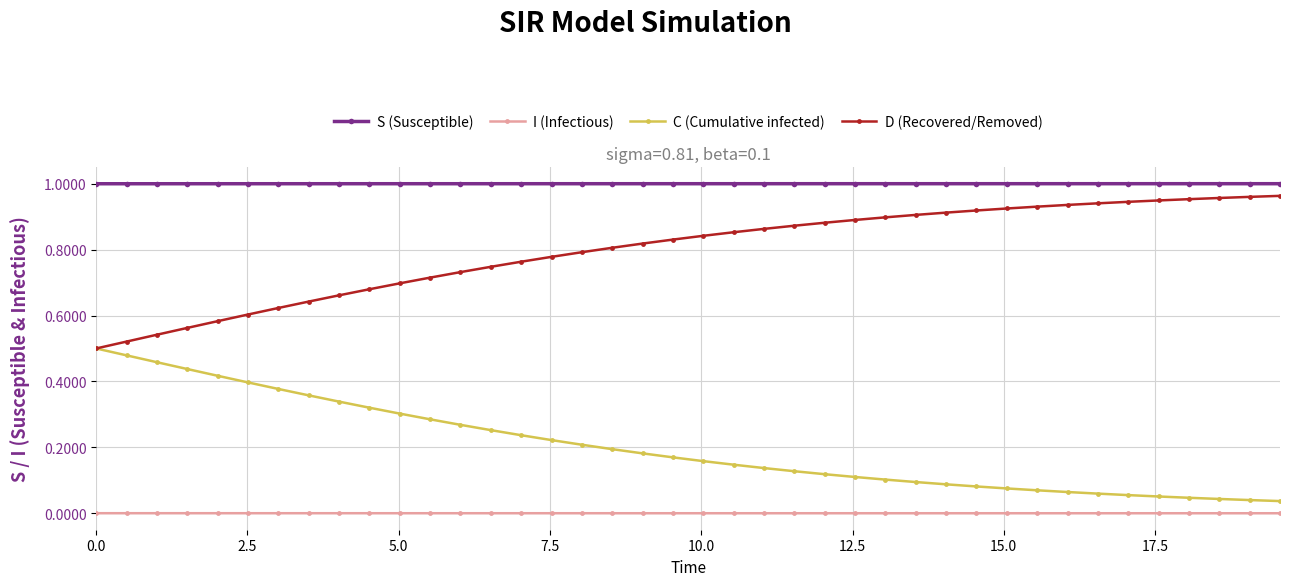

True or false: S (Susceptible) and D (Recovered/Removed) cross at least once.

False